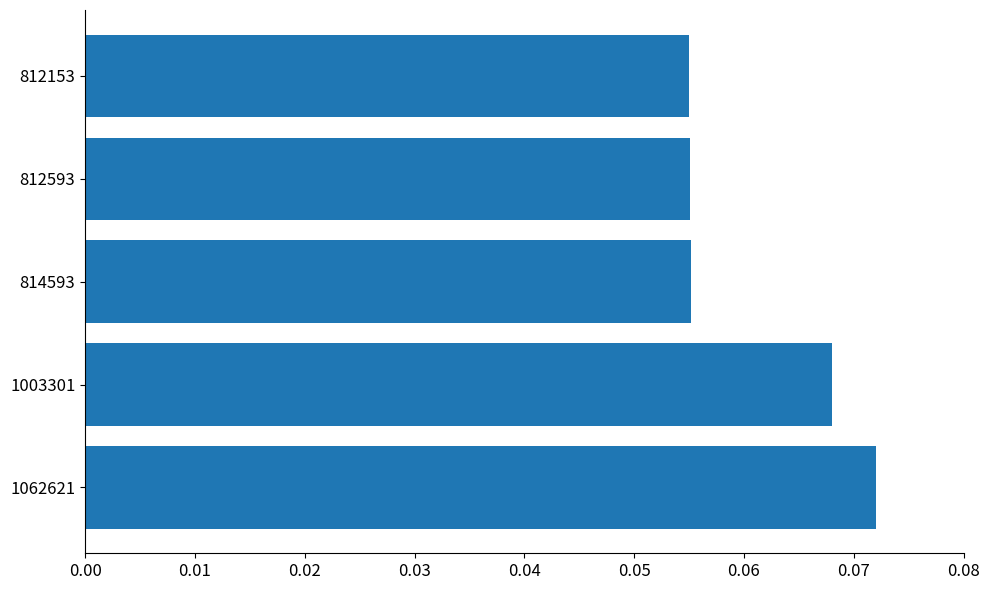

Which has a higher value, 812593 or 1062621?

1062621